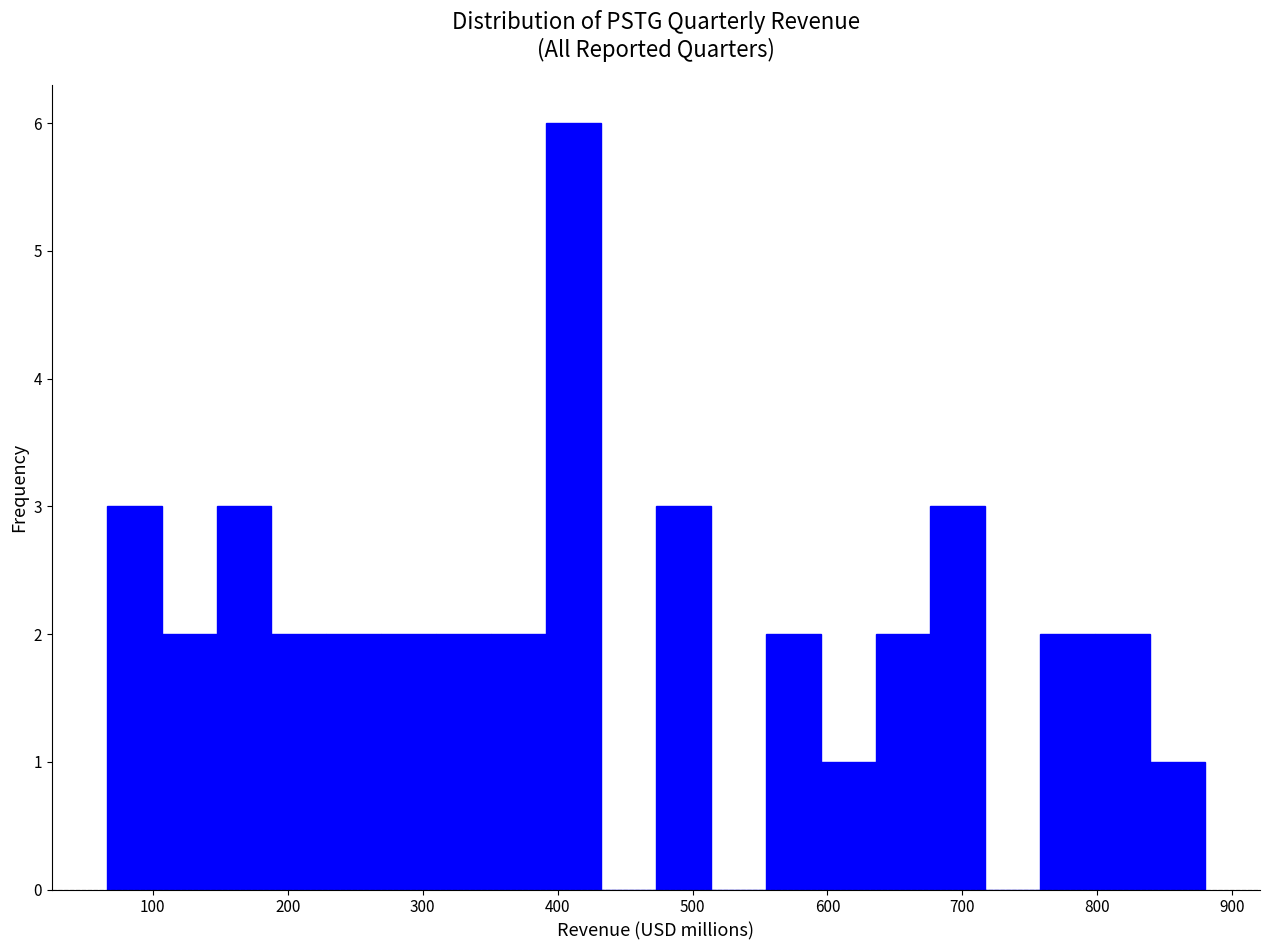

Reading left to right, transcribe this chart: for each bar, give the range it covers on the x-axis and its height. Neither the bar edges nor the heights are printed on the chart, so give them approximately, as read against the axes.

70 to 110: 3
110 to 150: 2
150 to 190: 3
190 to 230: 2
230 to 270: 2
270 to 310: 2
310 to 350: 2
350 to 390: 2
390 to 430: 6
430 to 470: 0
470 to 510: 3
510 to 550: 0
550 to 590: 2
590 to 640: 1
640 to 680: 2
680 to 720: 3
720 to 760: 0
760 to 800: 2
800 to 840: 2
840 to 880: 1